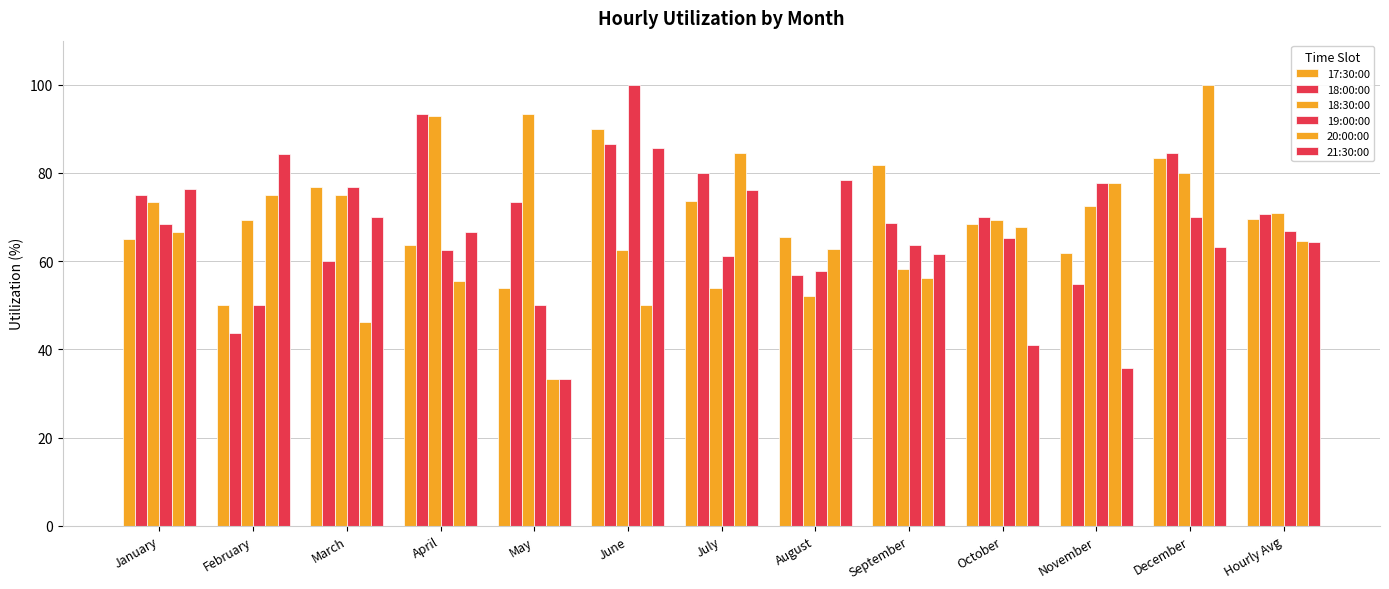

How many distinct data groups are displayed?

6